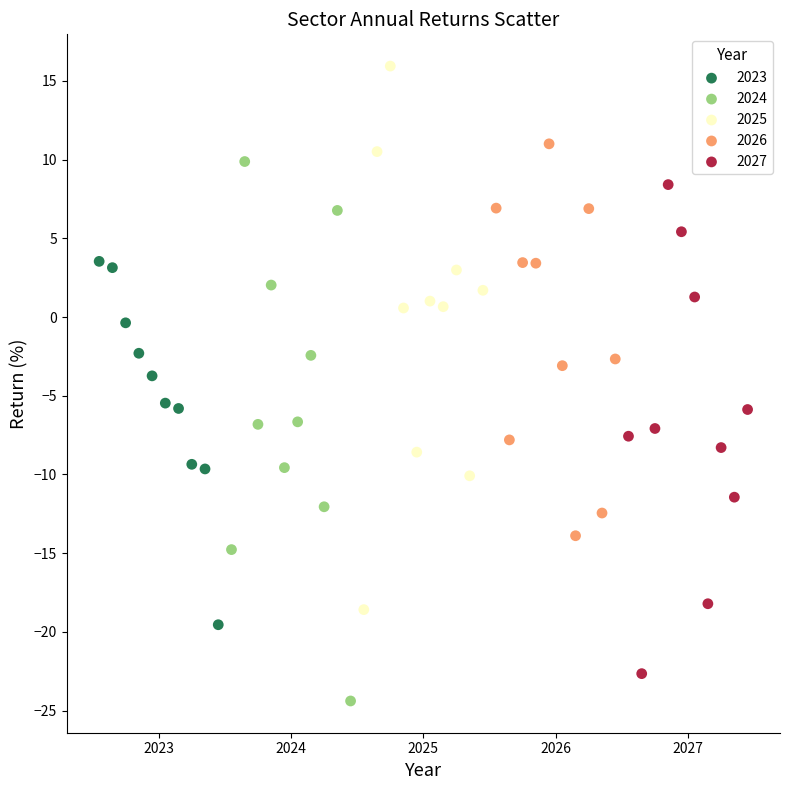

Which series contains the highest Y value?

2025